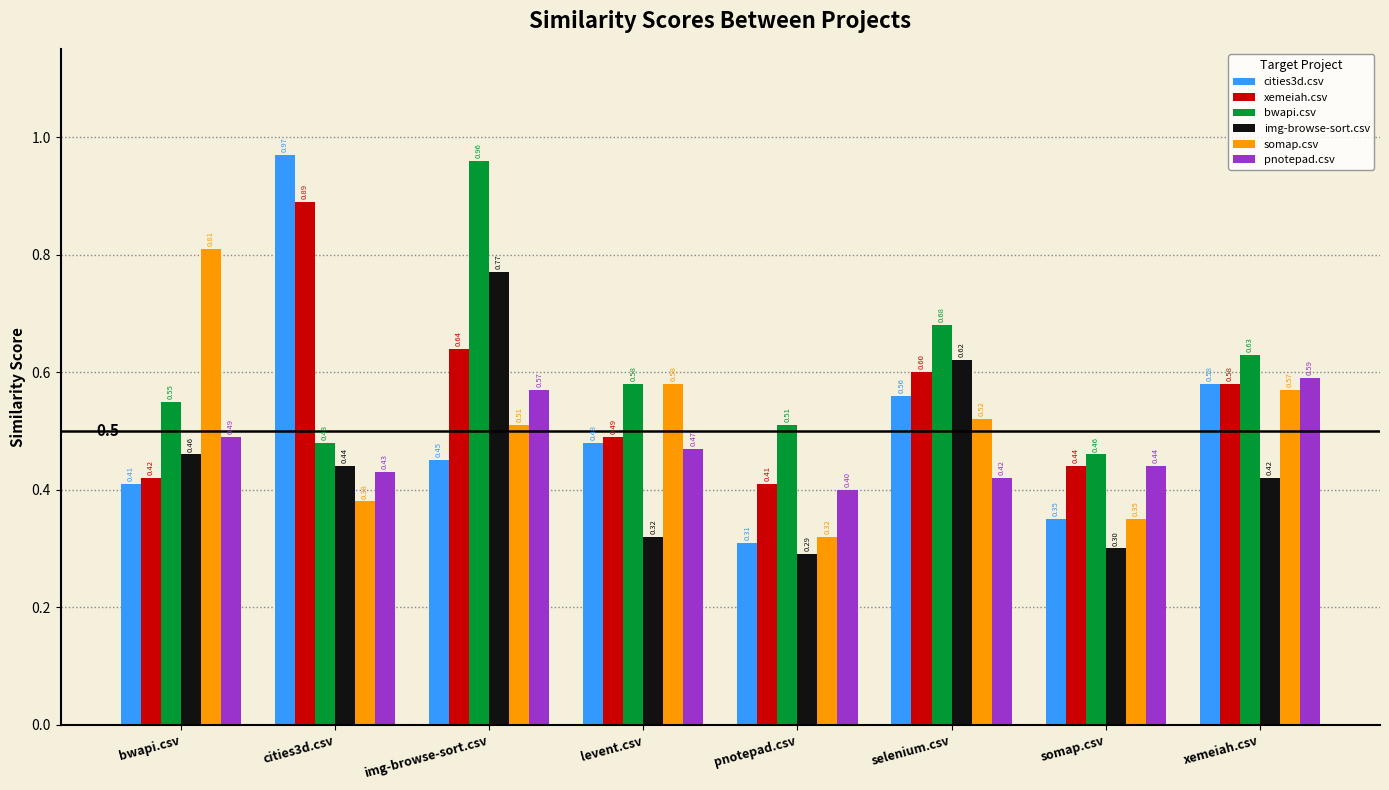

Between pnotepad.csv and selenium.csv, which series saw the biggest shift?

img-browse-sort.csv